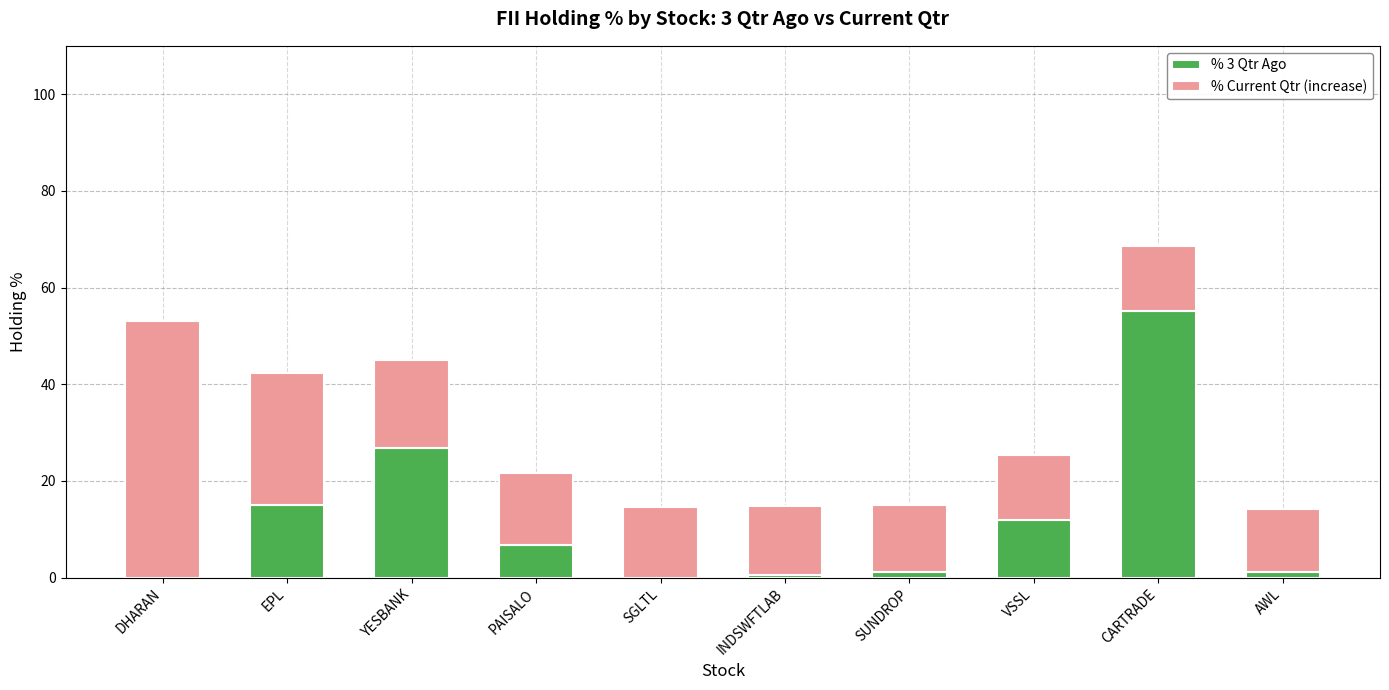

Which category has the highest value in the % 3 Qtr Ago series?

CARTRADE